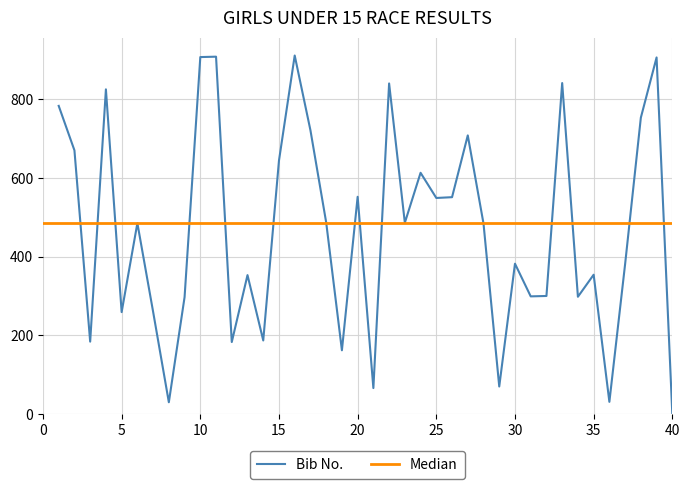

Is it true that the value at 12 is 102?

False